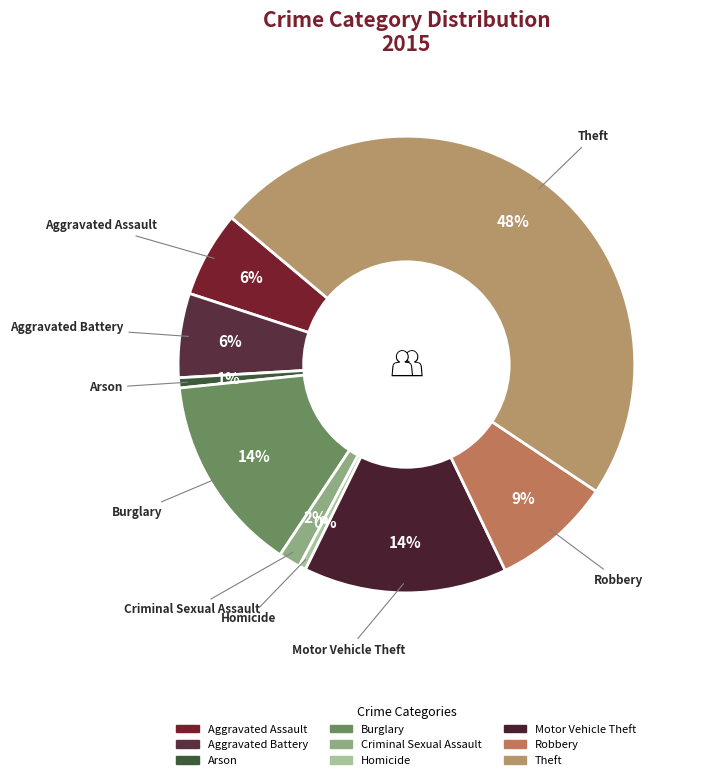

To the nearest percent, what is the combined percentage of Aggravated Battery and Aggravated Assault?

12%